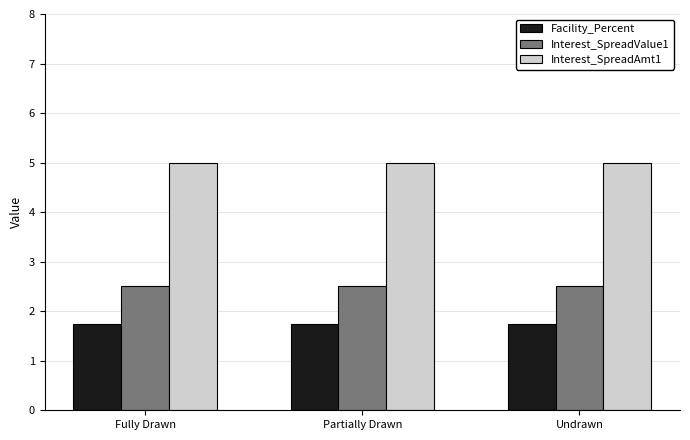

What is the sum of the Facility_Percent values at Undrawn and Fully Drawn?

3.5